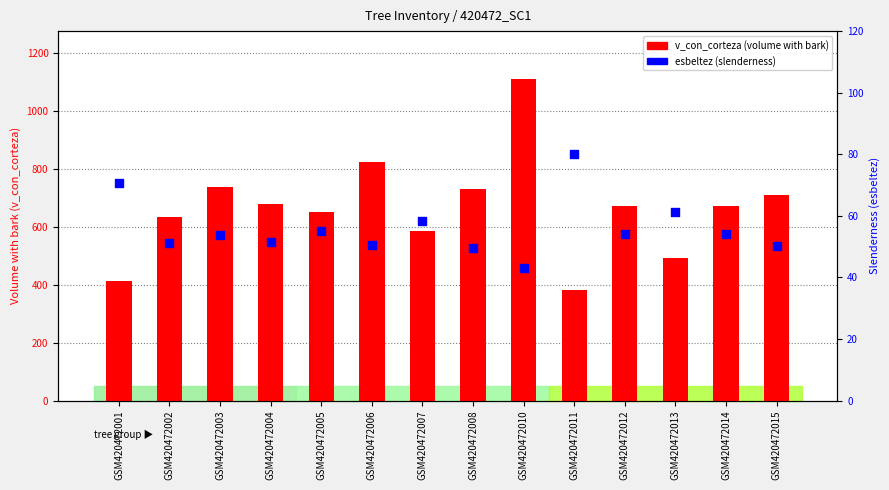

Which series contains the highest Y value?

v_con_corteza